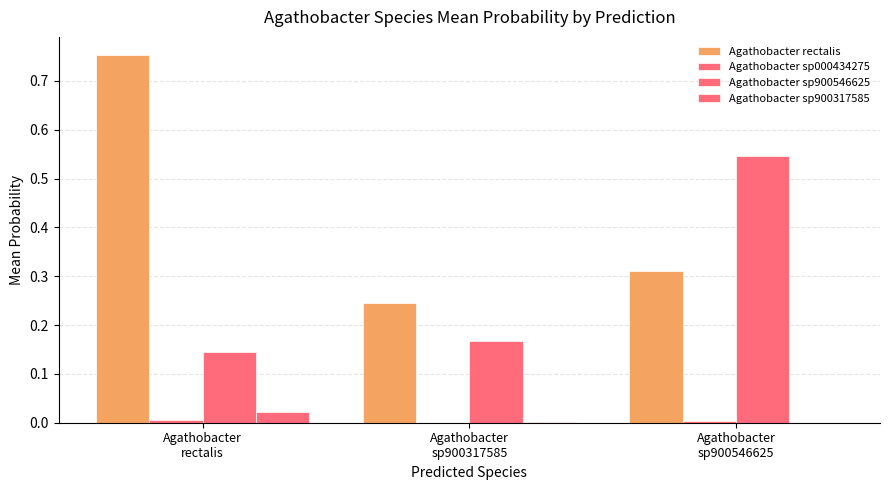

How many categories are shown in the chart?

3